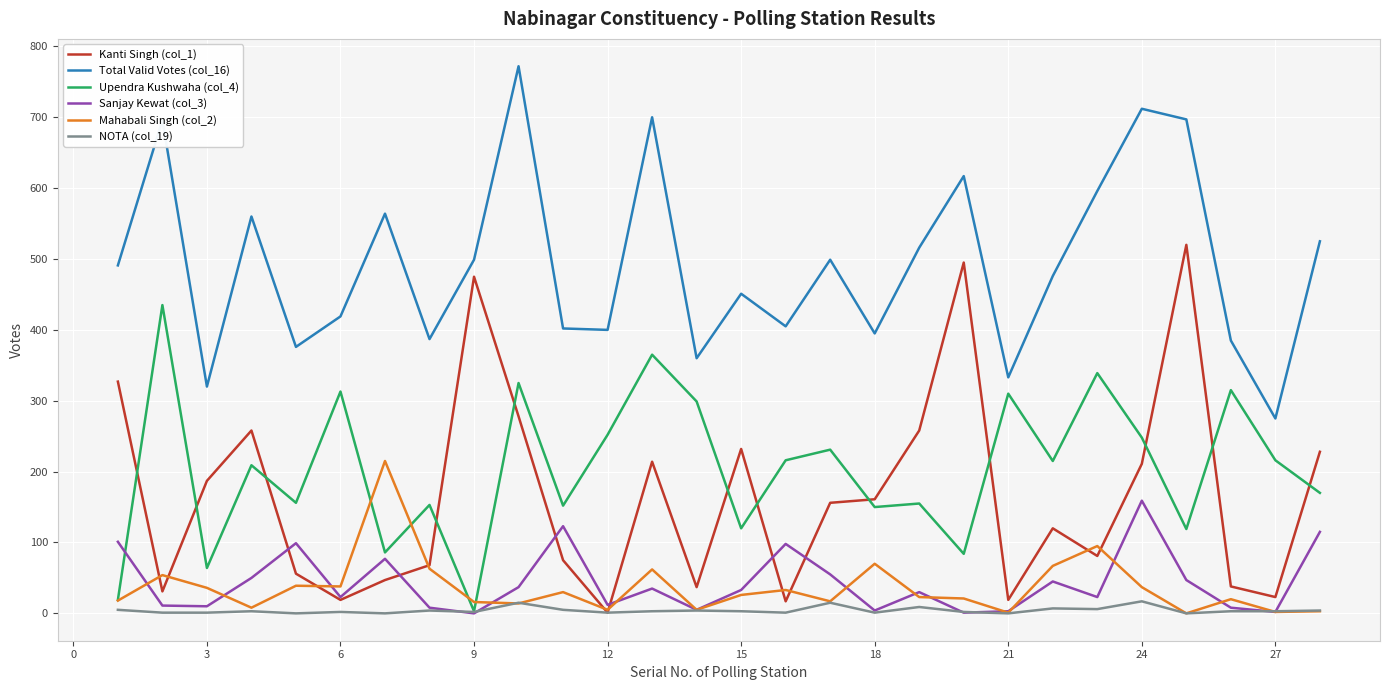

How many lines are shown in the chart?

6